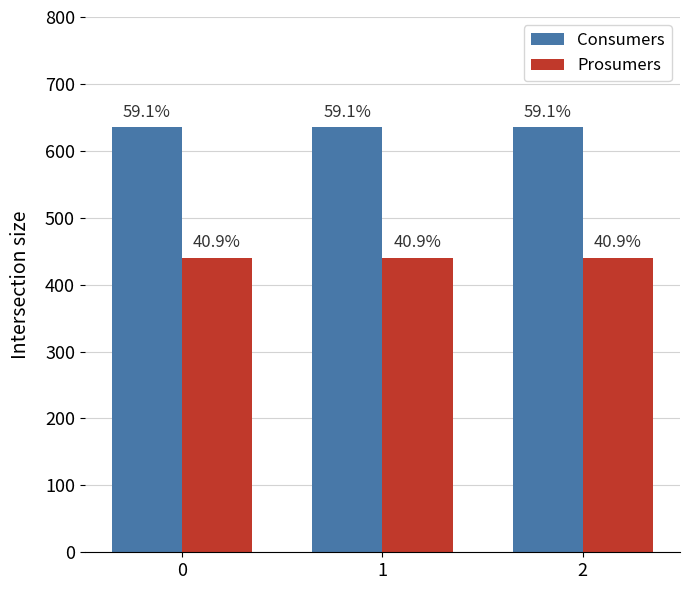

Is the value of Consumers at 2 greater than the value of Prosumers at 0?

Yes